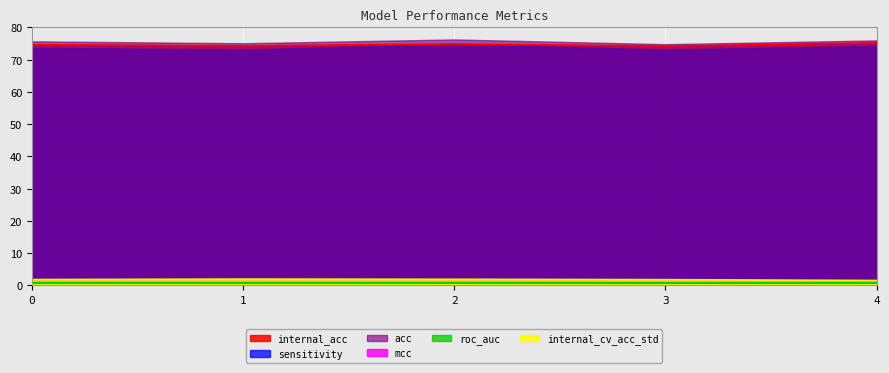

What is the total value across all series at 3?

225.3